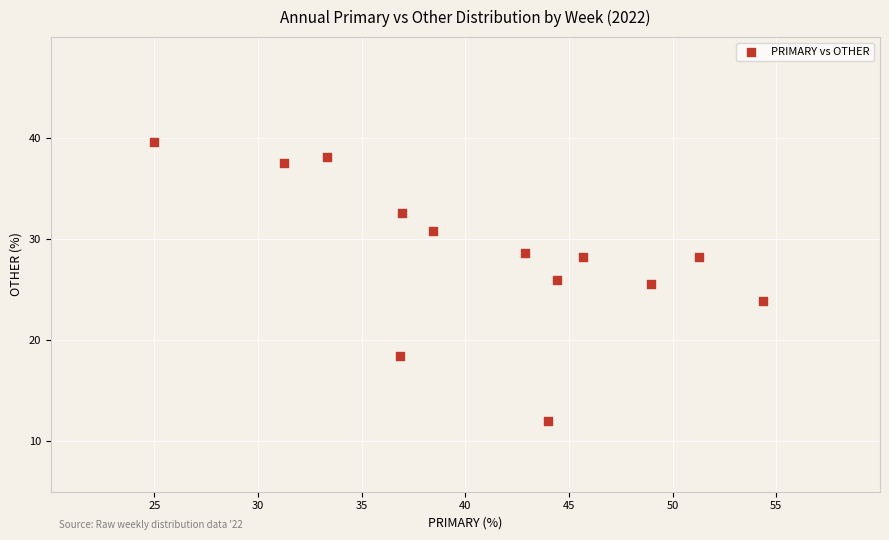

What is the range of X values (max minus min)?

29.3